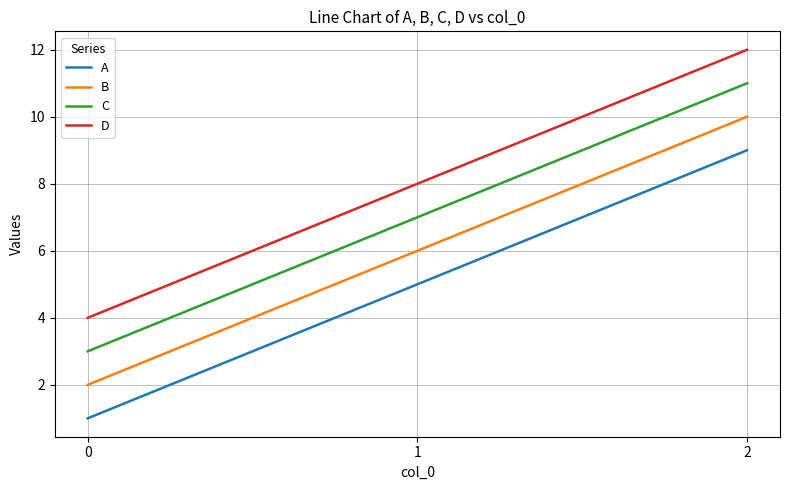

True or false: C has a value of 17 at 2.

False